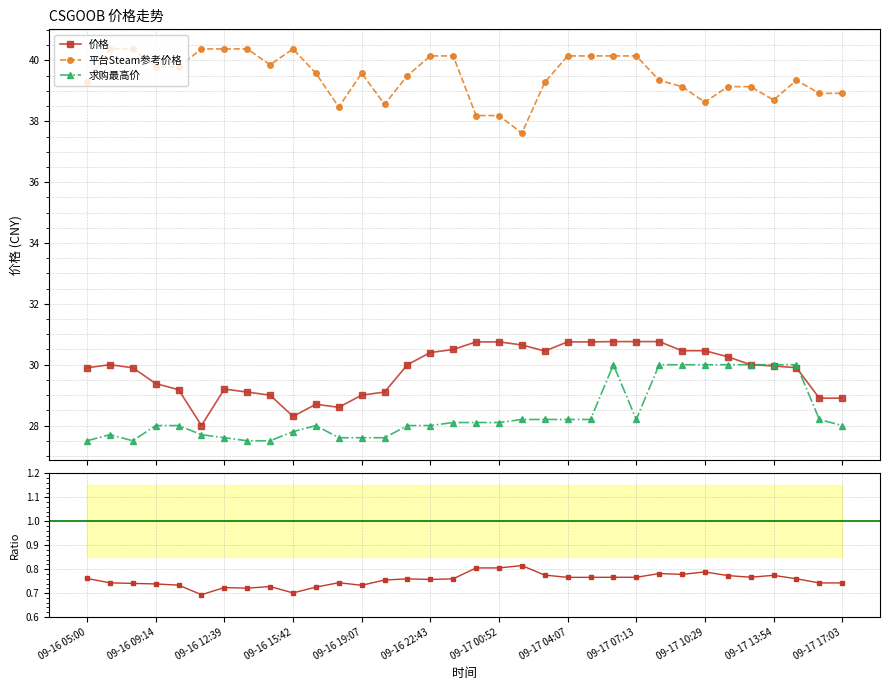

What is the value of the 价格 point at the 1st from the left?

29.9